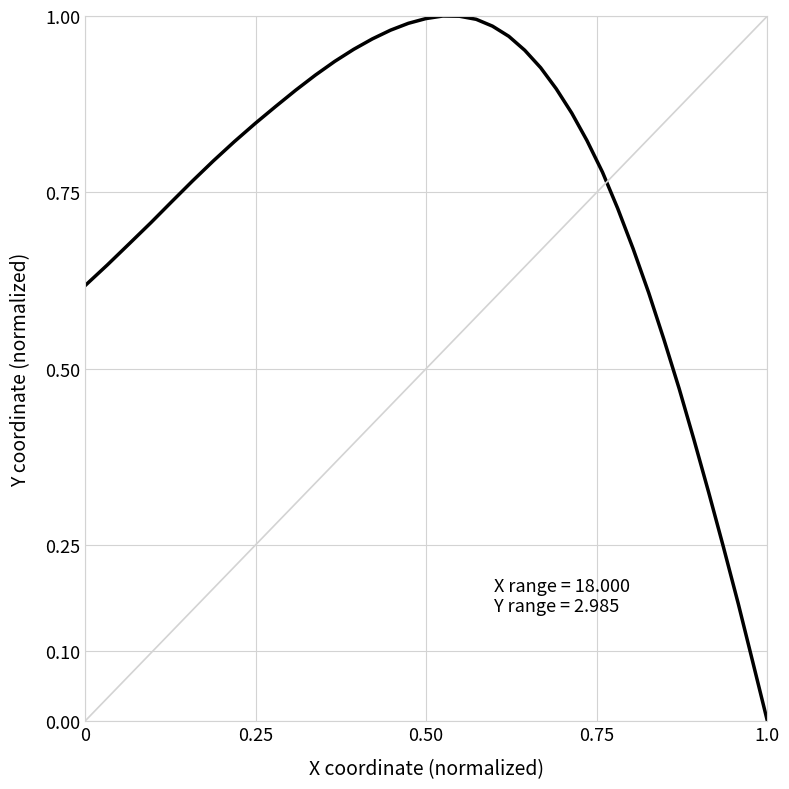

What is the greatest value displayed?

1.0